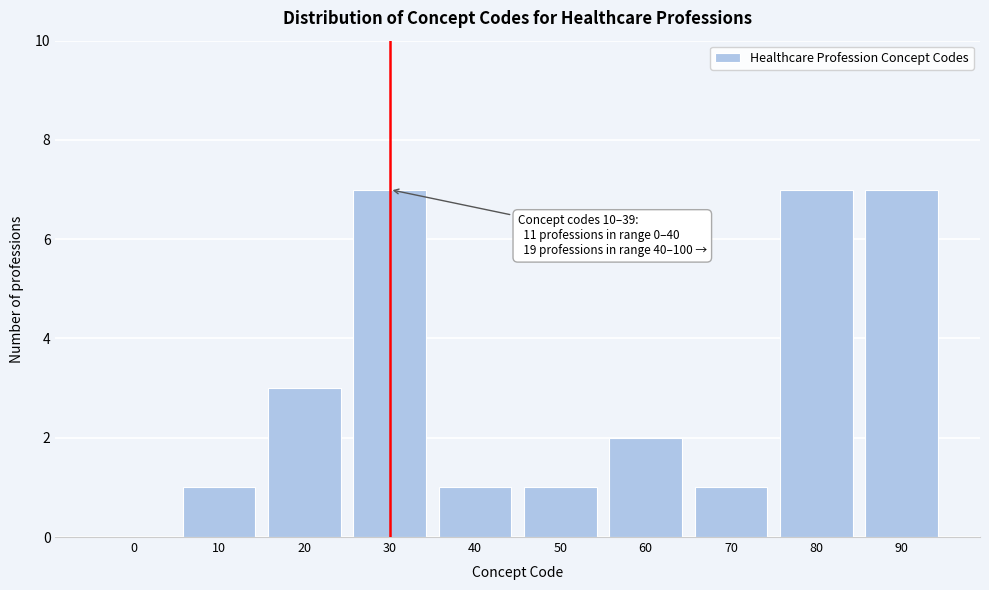

Reading left to right, extract all data points from this chart.

0=0	10=1	20=3	30=7	40=1	50=1	60=2	70=1	80=7	90=7